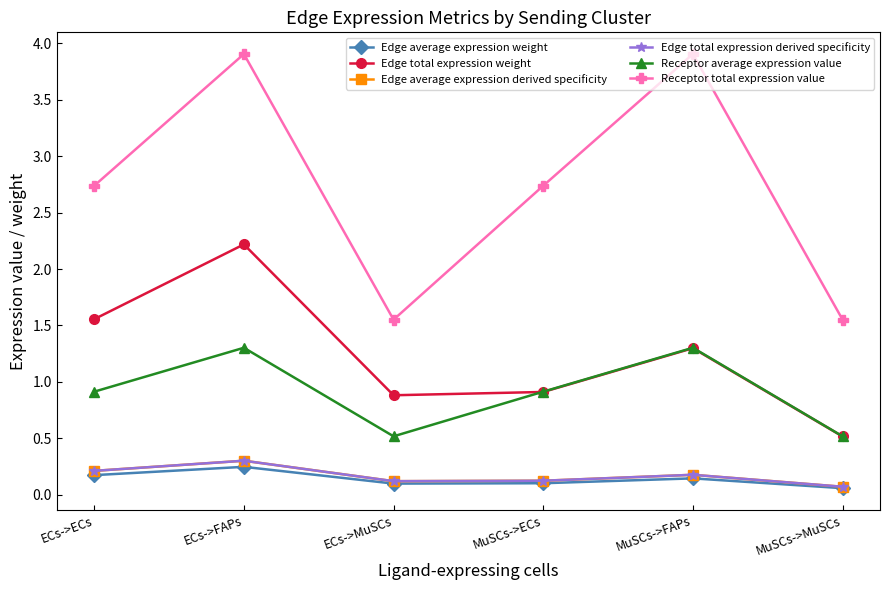

Does the chart have visible grid lines?

No